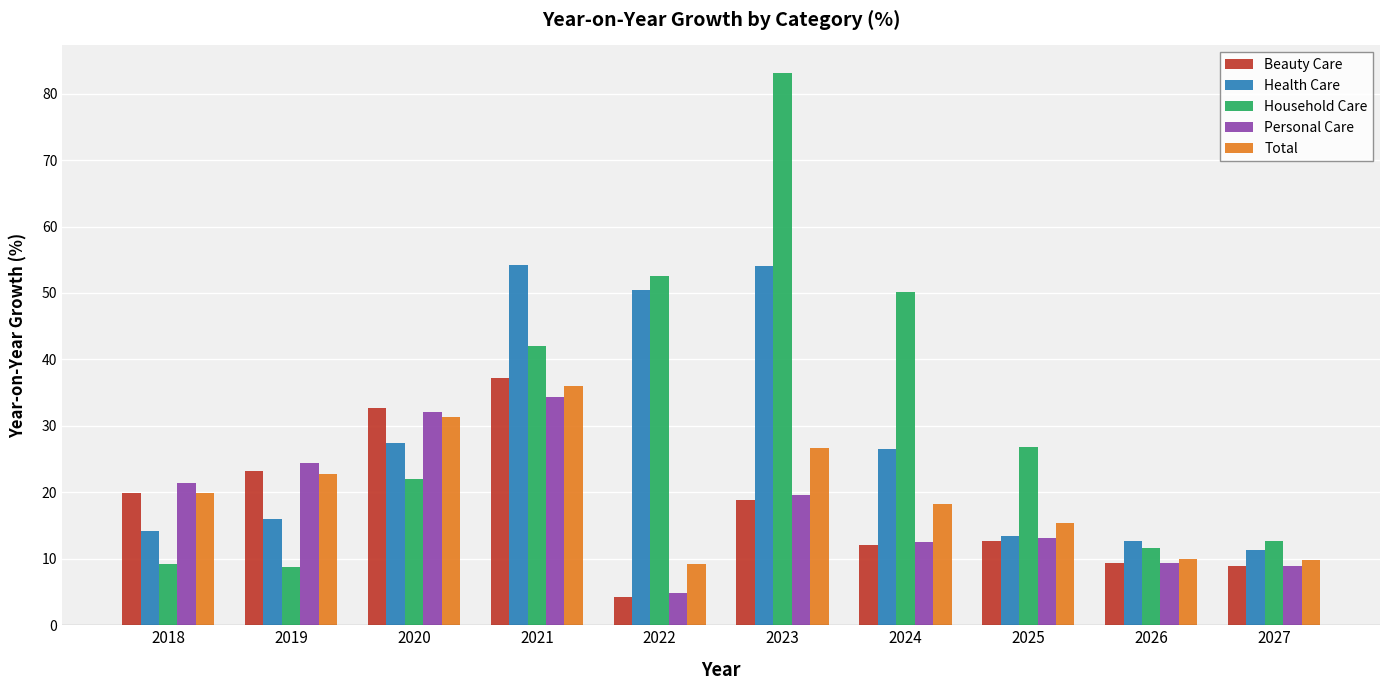

What is the value of the Total bar at the 5th from the left?

9.1